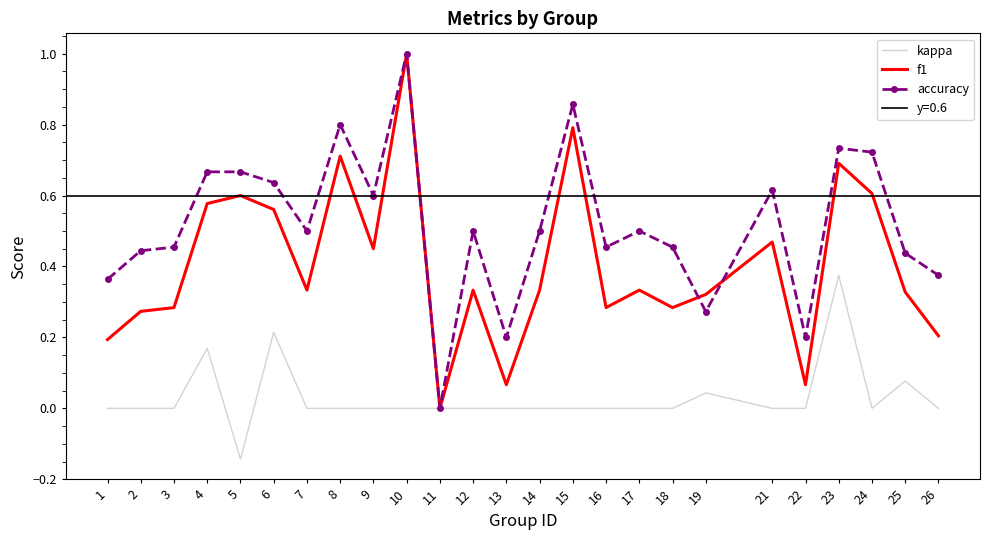

What is the spread (max minus min) of values at 19?

0.3